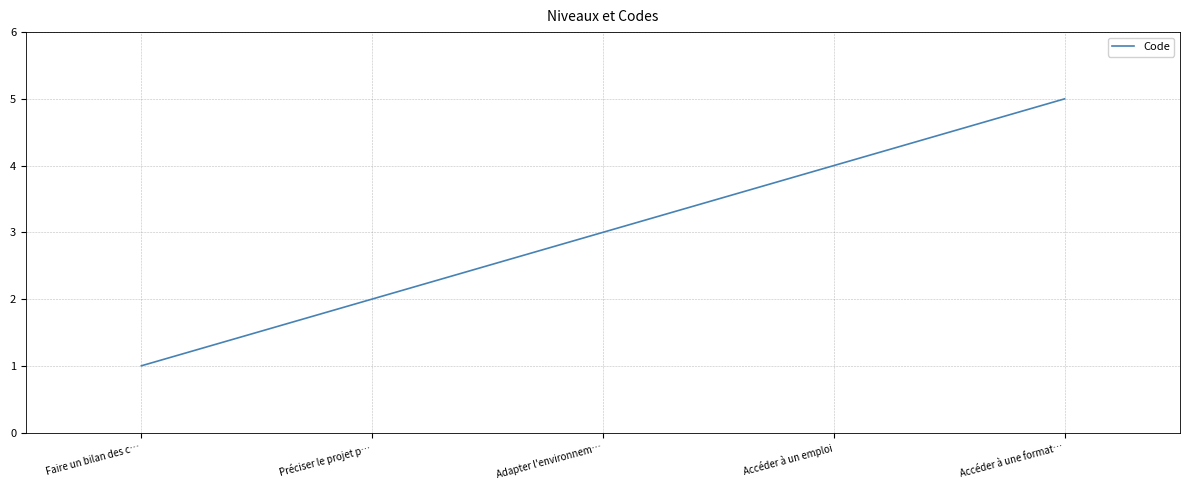

The chart shows a value of 5 at Adapter l'environnem…. True or false?

False